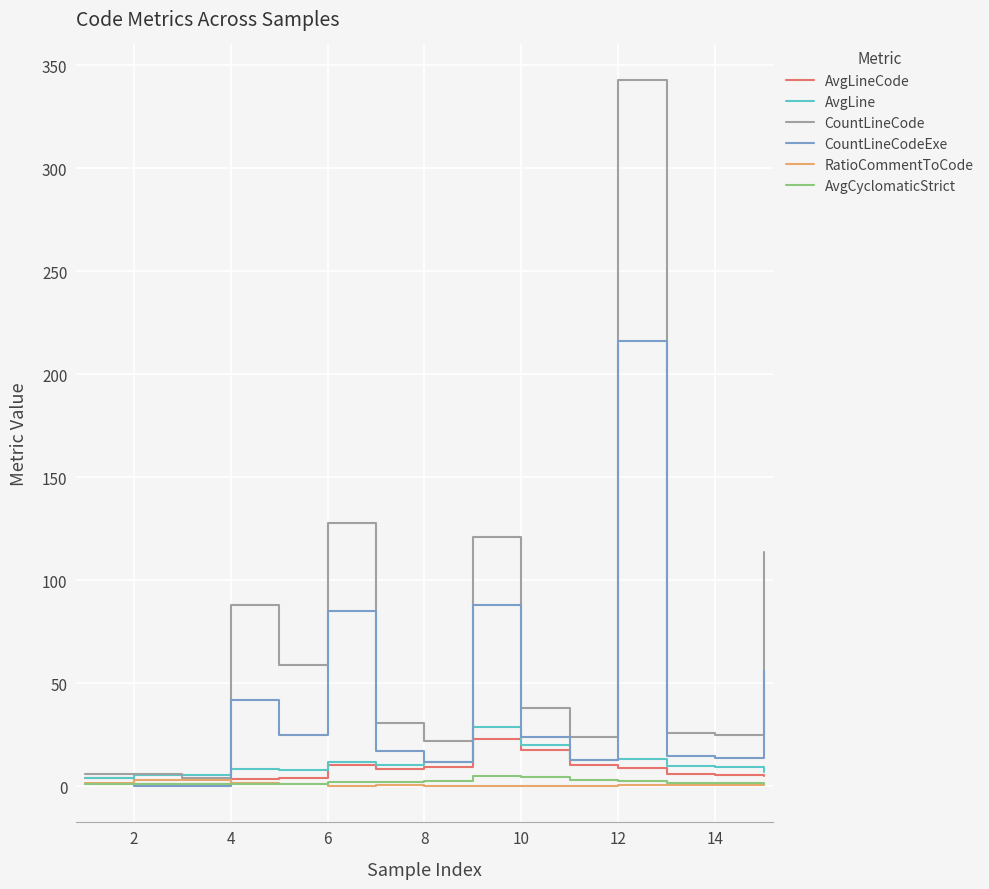

What is the maximum value shown in the chart?

343.0